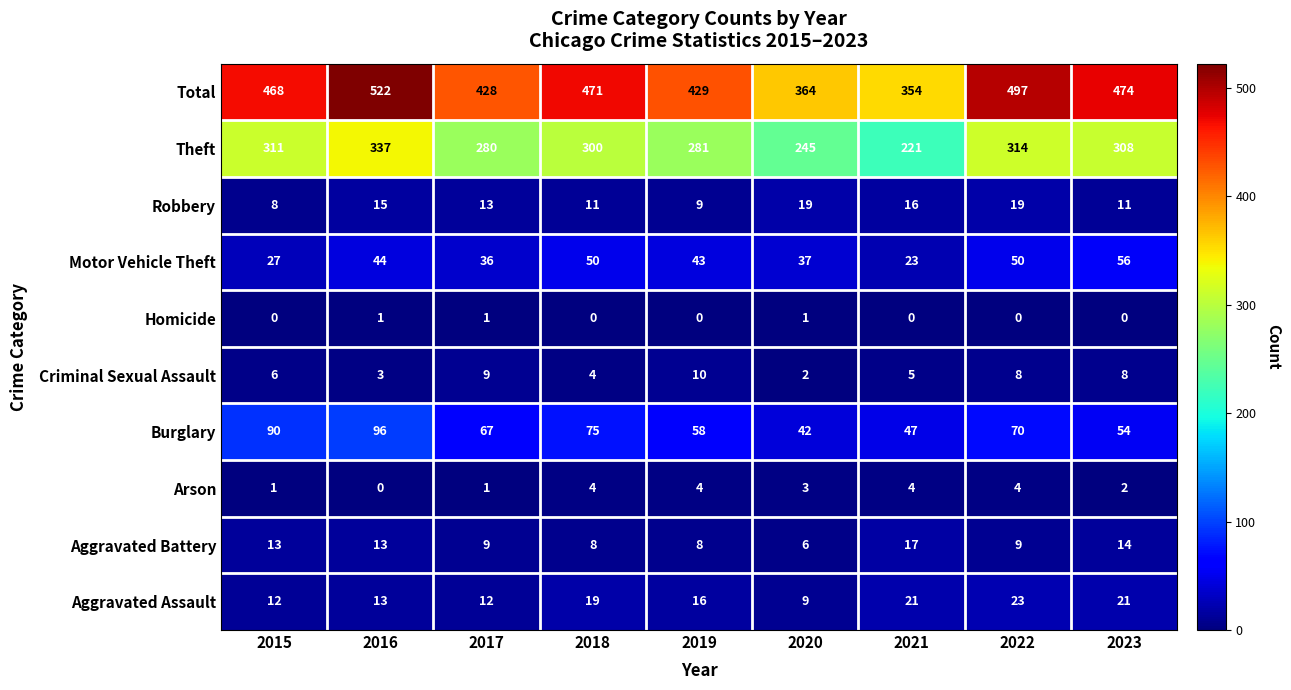

Which category has the highest value across all series?

2016